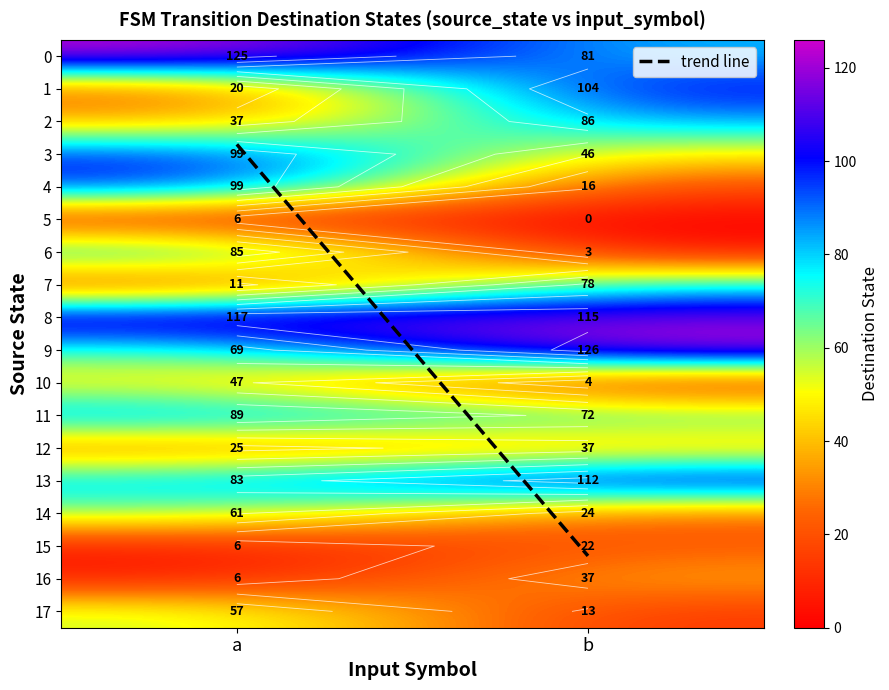

What is the sum of all 9 values?

195